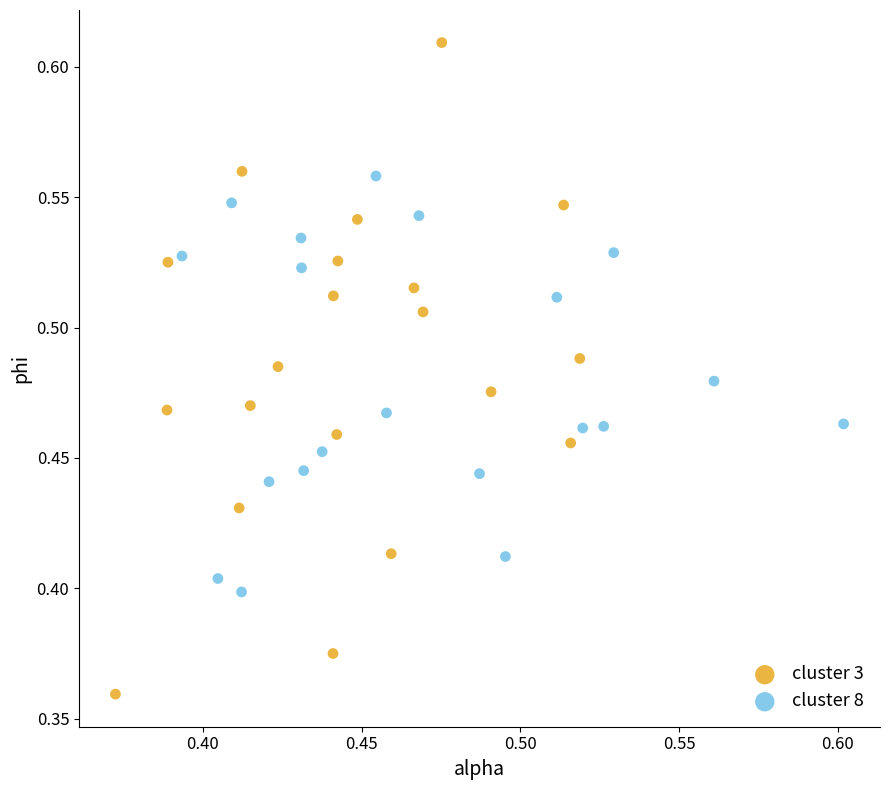

What are all the series names shown in the legend?

cluster 3, cluster 8